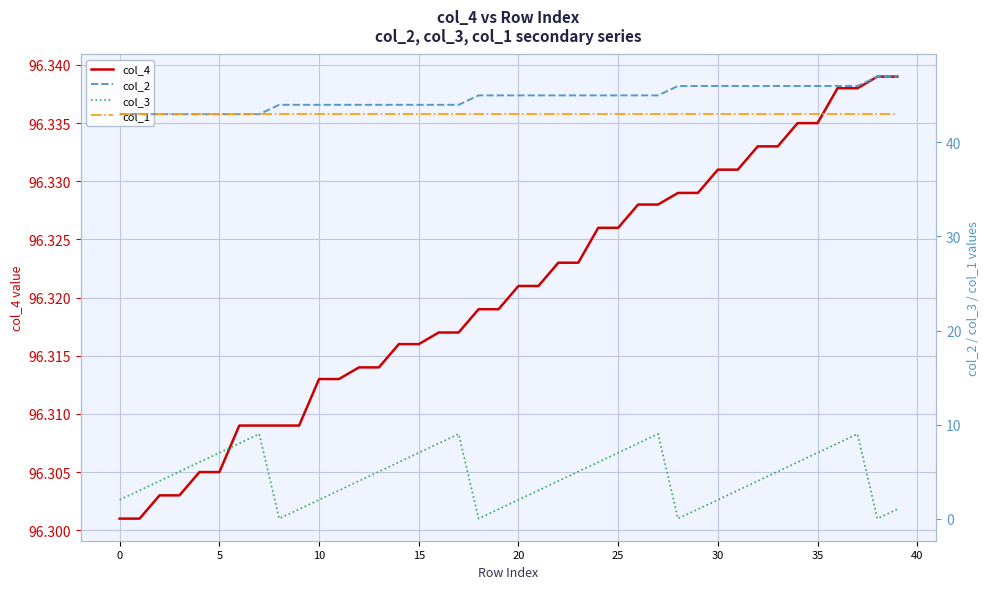

Reading left to right, what are all the values shown in this chart?

col_4: 96.3	96.3	96.3	96.3	96.3	96.3	96.3	96.3	96.3	96.3	96.3	96.3	96.3	96.3	96.3	96.3	96.3	96.3	96.3	96.3	96.3	96.3	96.3	96.3	96.3	96.3	96.3	96.3	96.3	96.3	96.3	96.3	96.3	96.3	96.3	96.3	96.3	96.3	96.3	96.3
col_2: 43.0	43.0	43.0	43.0	43.0	43.0	43.0	43.0	44.0	44.0	44.0	44.0	44.0	44.0	44.0	44.0	44.0	44.0	45.0	45.0	45.0	45.0	45.0	45.0	45.0	45.0	45.0	45.0	46.0	46.0	46.0	46.0	46.0	46.0	46.0	46.0	46.0	46.0	47.0	47.0
col_3: 2.0	3.0	4.0	5.0	6.0	7.0	8.0	9.0	0.0	1.0	2.0	3.0	4.0	5.0	6.0	7.0	8.0	9.0	0.0	1.0	2.0	3.0	4.0	5.0	6.0	7.0	8.0	9.0	0.0	1.0	2.0	3.0	4.0	5.0	6.0	7.0	8.0	9.0	0.0	1.0
col_1: 43.0	43.0	43.0	43.0	43.0	43.0	43.0	43.0	43.0	43.0	43.0	43.0	43.0	43.0	43.0	43.0	43.0	43.0	43.0	43.0	43.0	43.0	43.0	43.0	43.0	43.0	43.0	43.0	43.0	43.0	43.0	43.0	43.0	43.0	43.0	43.0	43.0	43.0	43.0	43.0